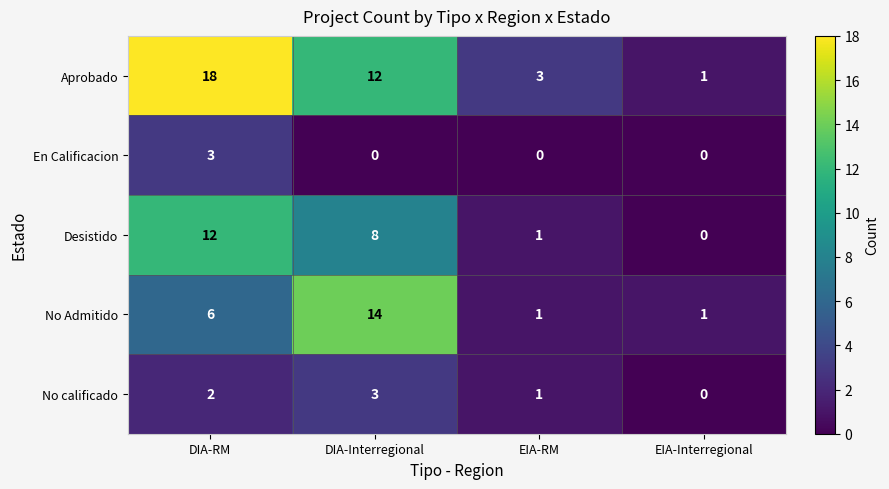

What is the total value across all series at DIA-Interregional?

37